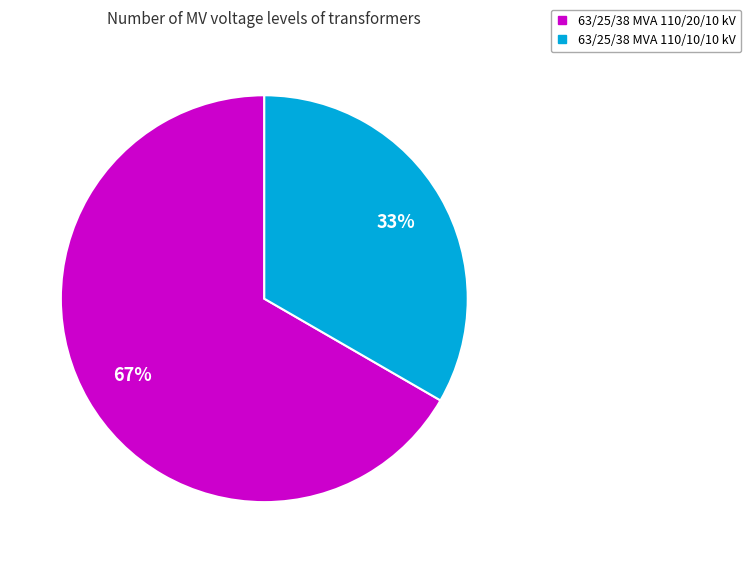

To the nearest percent, what percentage of the pie is 63/25/38 MVA 110/20/10 kV?

67%